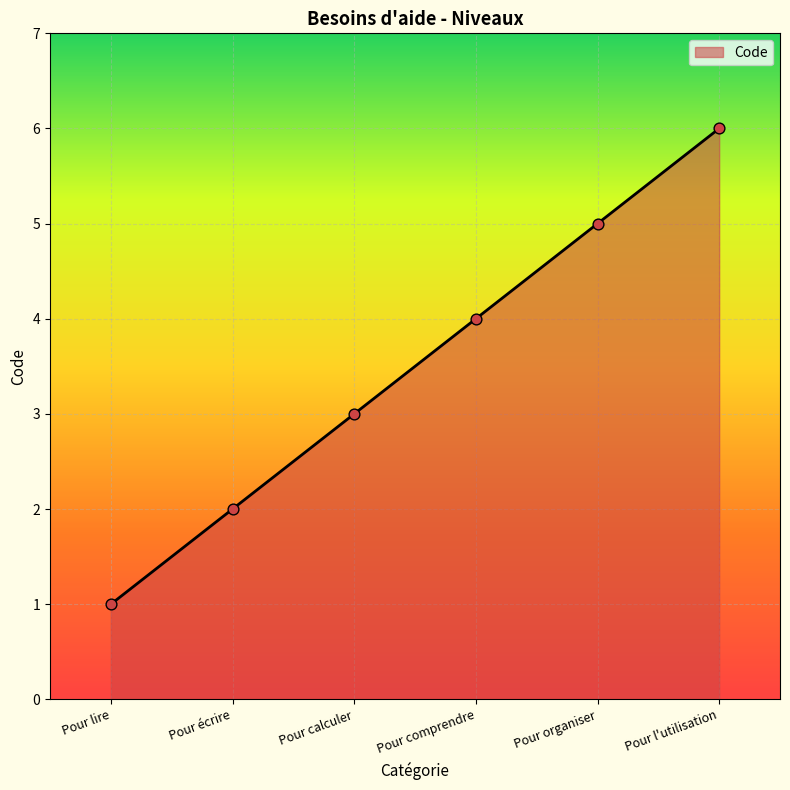

What is the change in value from Pour écrire to Pour organiser?

+3